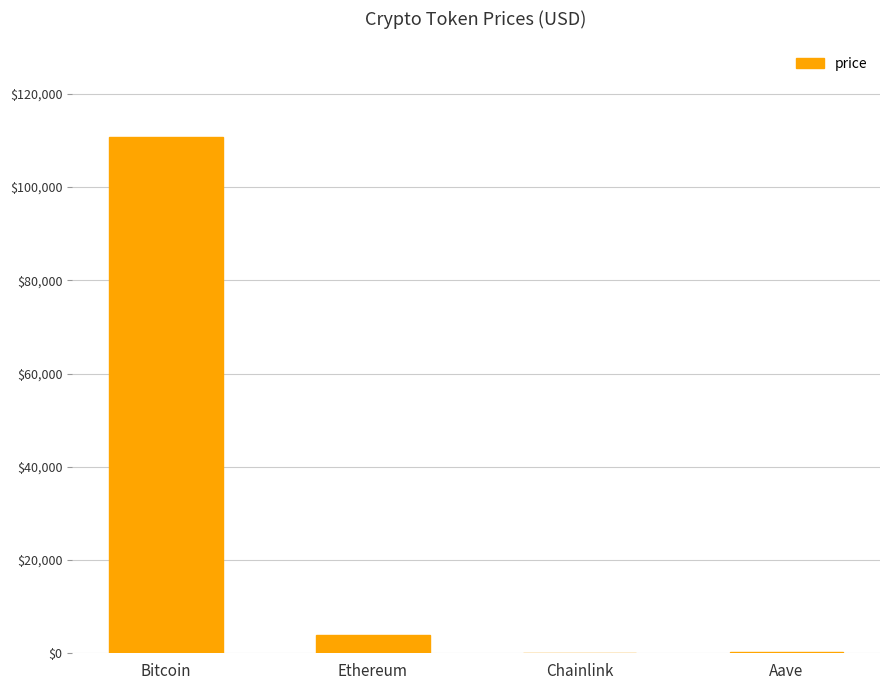

Where does the data first go above 3938?

Bitcoin